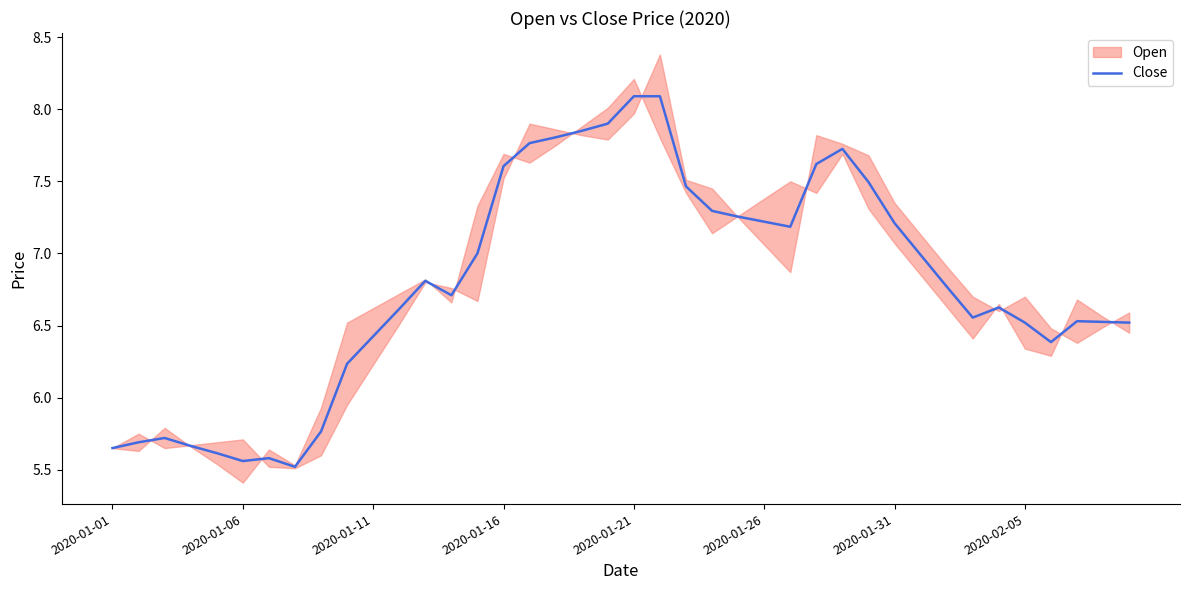

True or false: the data shows 9.3 at 34.

False